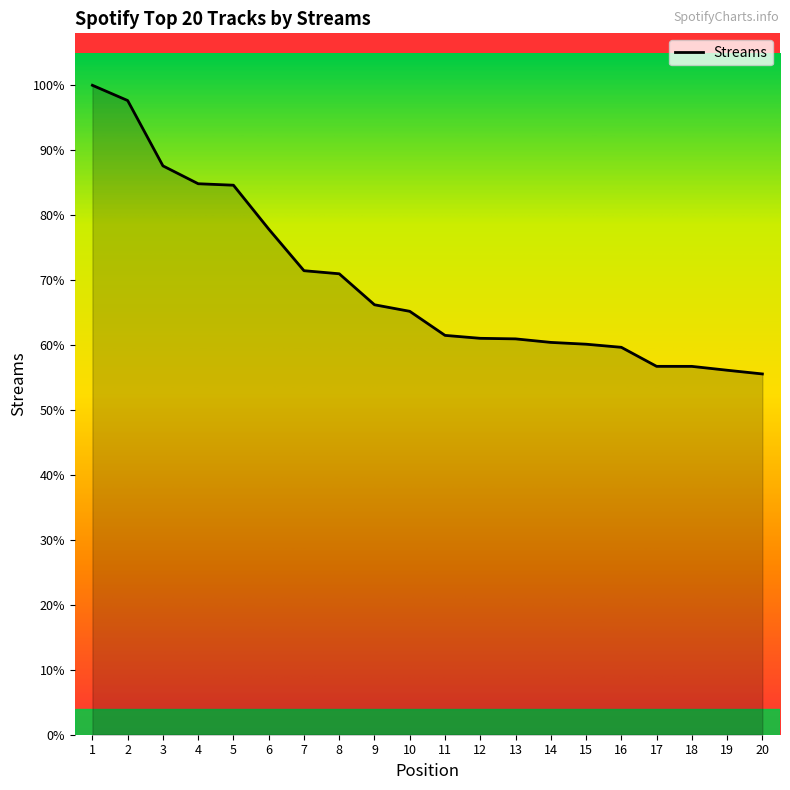

List the labels in order of value, largest first.

1, 2, 3, 4, 5, 6, 7, 8, 9, 10, 11, 12, 13, 14, 15, 16, 17, 18, 19, 20